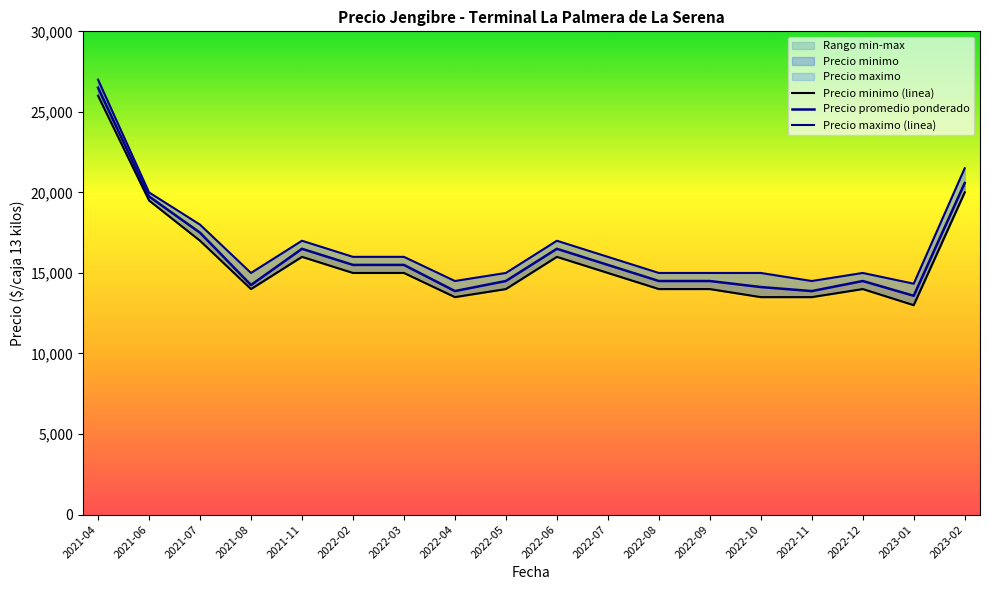

Reading left to right, what are all the values shown in this chart?

Precio minimo (linea): 26000	19500	17000	14000	16000	15000	15000	13500	14000	16000	15000	14000	14000	13500	13500	14000	13000	20000
Precio promedio ponderado: 26500	19750	17500	14250	16500	15500	15500	13875	14500	16500	15500	14500	14500	14125	13875	14500	13583	20583
Precio maximo (linea): 27000	20000	18000	15000	17000	16000	16000	14500	15000	17000	16000	15000	15000	15000	14500	15000	14333	21500